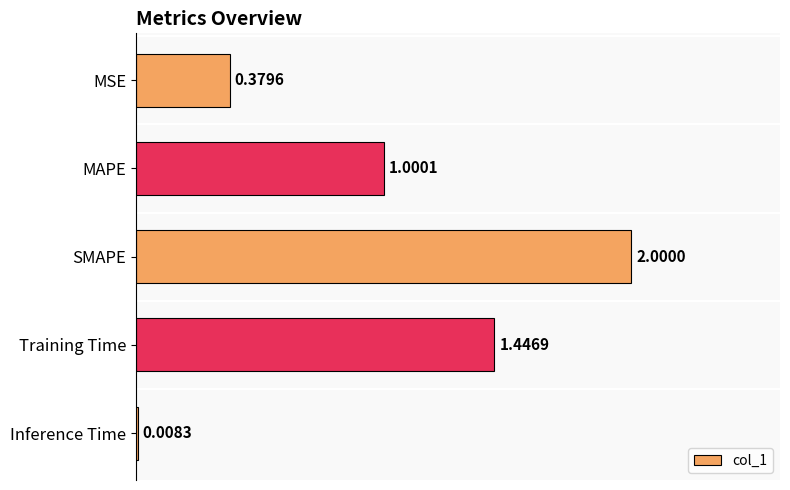

What is the sum of all values?

4.8